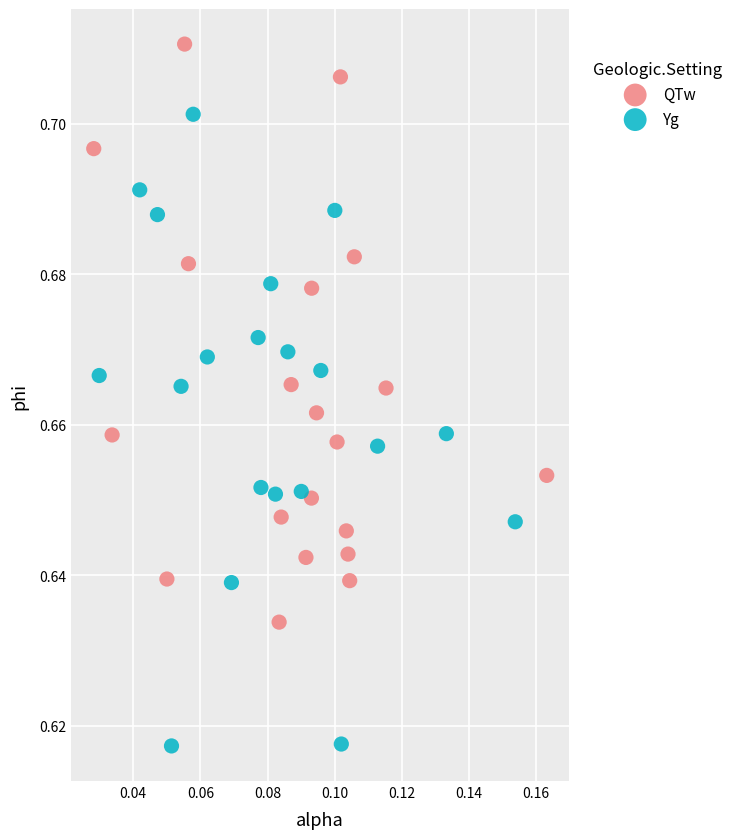

Which series contains the lowest Y value?

Yg